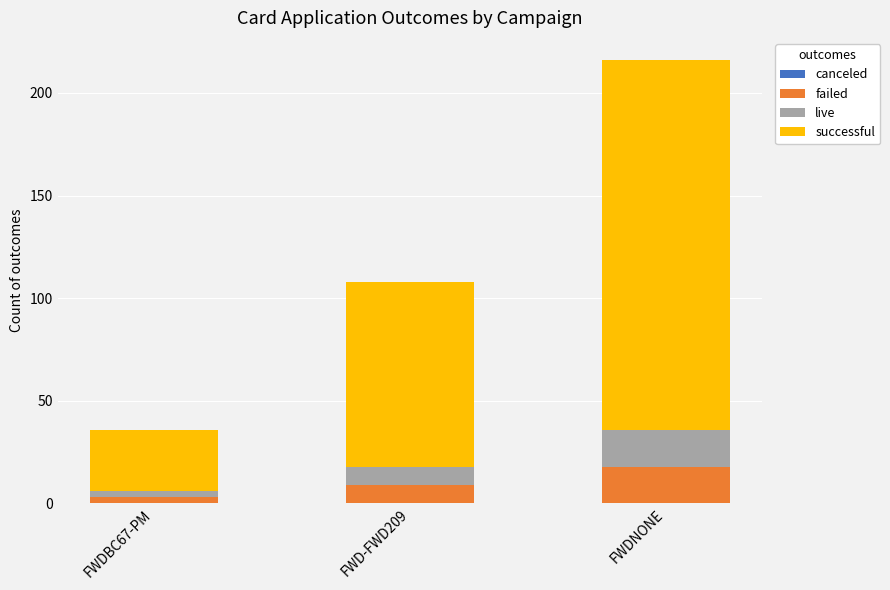

Read the failed value at FWD-FWD209.

9